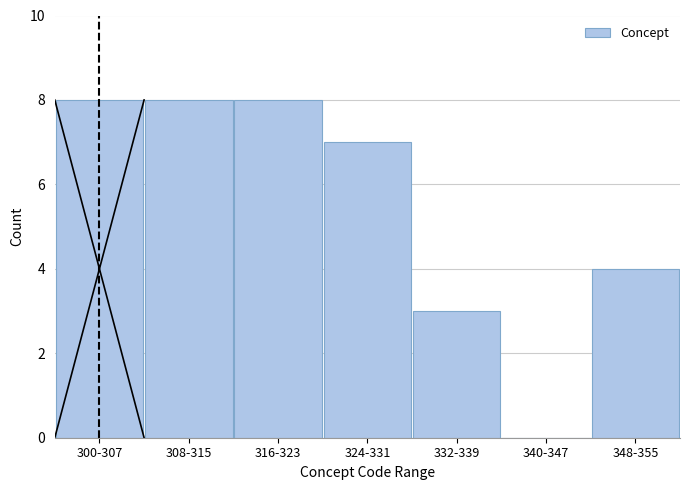

Reading right to left, list all the values displayed in this chart.

348-355=4	340-347=0	332-339=3	324-331=7	316-323=8	308-315=8	300-307=8